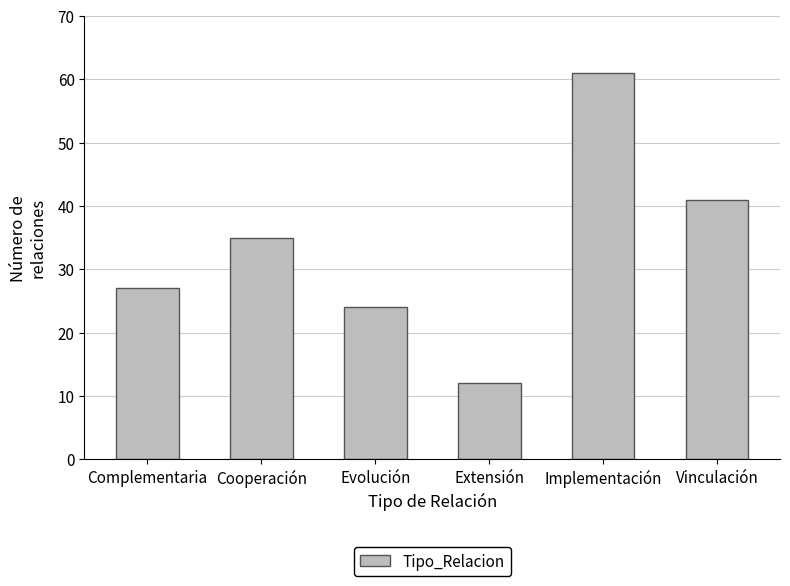

Reading left to right, list all the values displayed in this chart.

Complementaria=27	Cooperación=35	Evolución=24	Extensión=12	Implementación=61	Vinculación=41